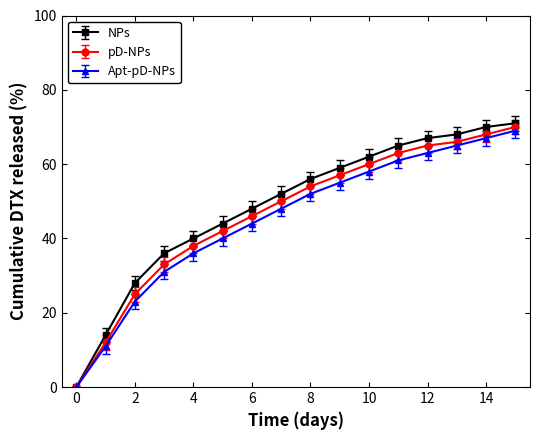

Which series has the widest spread of values?

NPs